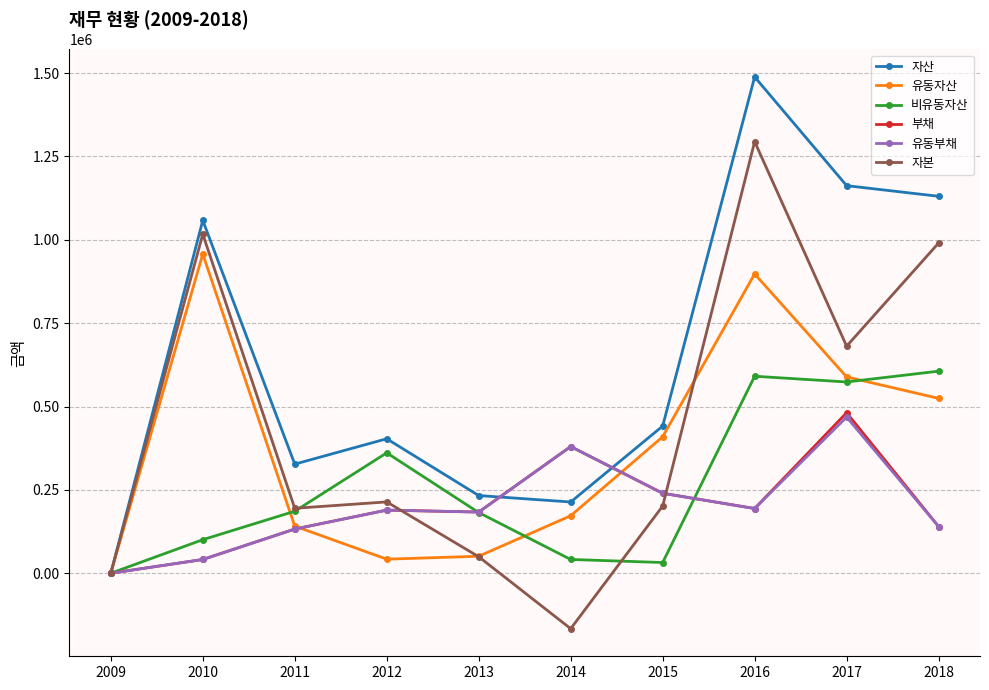

The value of 유동자산 at 2018 is 524373. True or false?

True